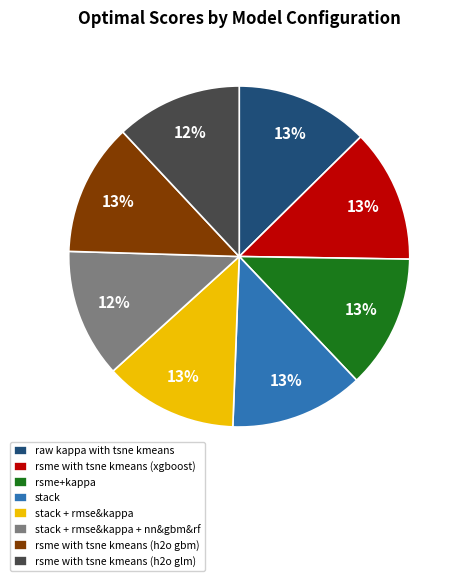

Do stack + rmse&kappa + nn&gbm&rf and raw kappa with tsne kmeans together represent more than half of the pie?

No